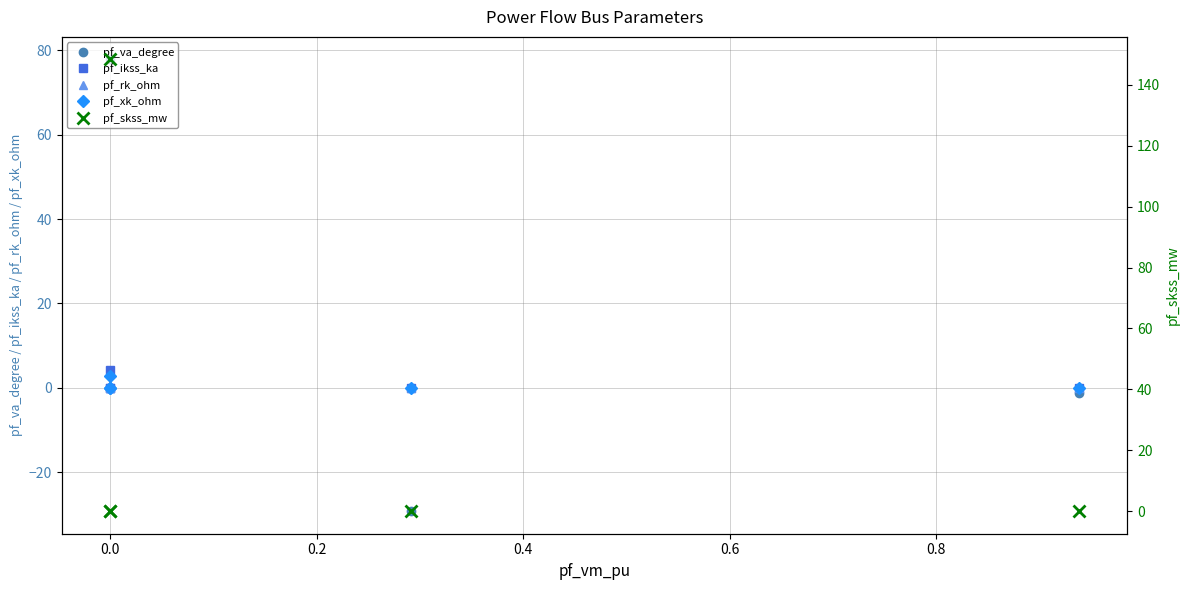

True or false: pf_ikss_ka and pf_rk_ohm intersect in this chart.

False